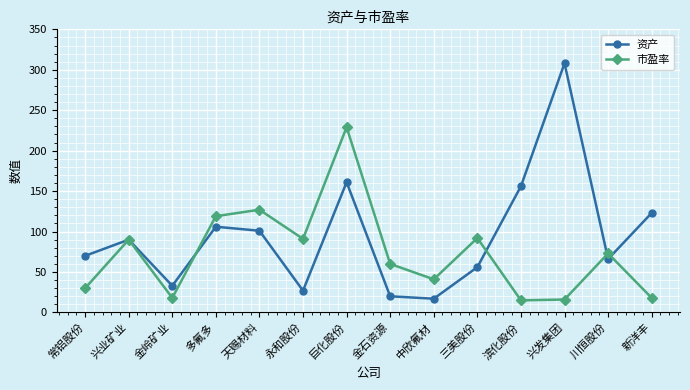

True or false: 市盈率 has a value of 28 at 天赐材料.

False